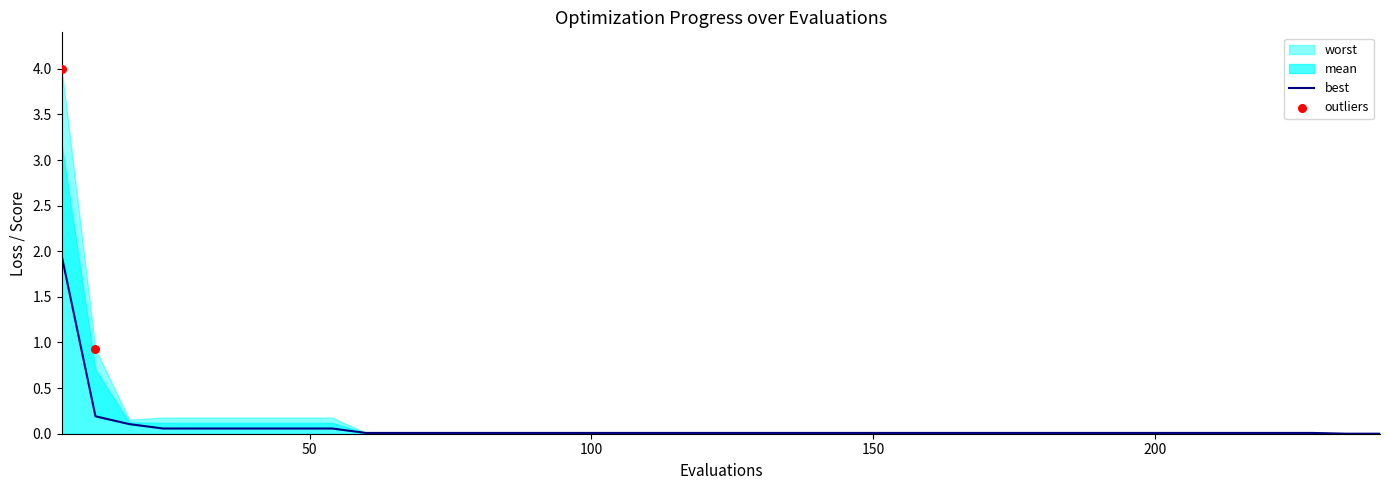

Is the value of worst at 11 greater than the value of best at 34?

Yes